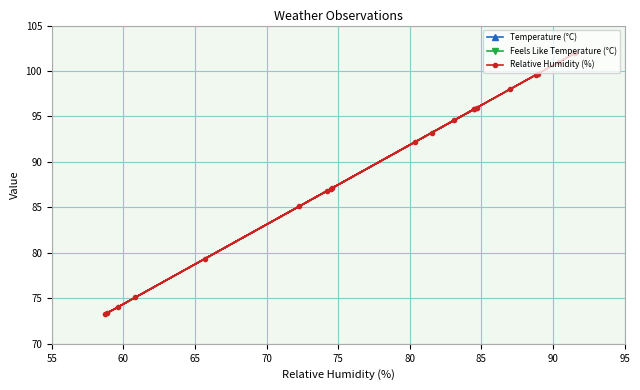

In Feels Like Temperature (°C), how many points are lower than both neighbors (excluding endpoints)?

3